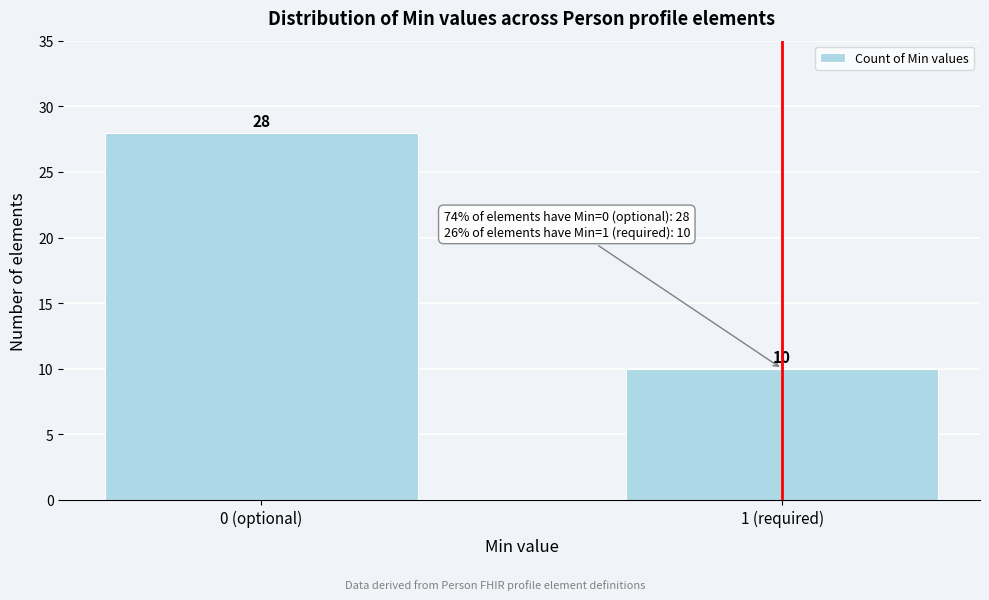

Reading right to left, what are all the values shown in this chart?

10	28